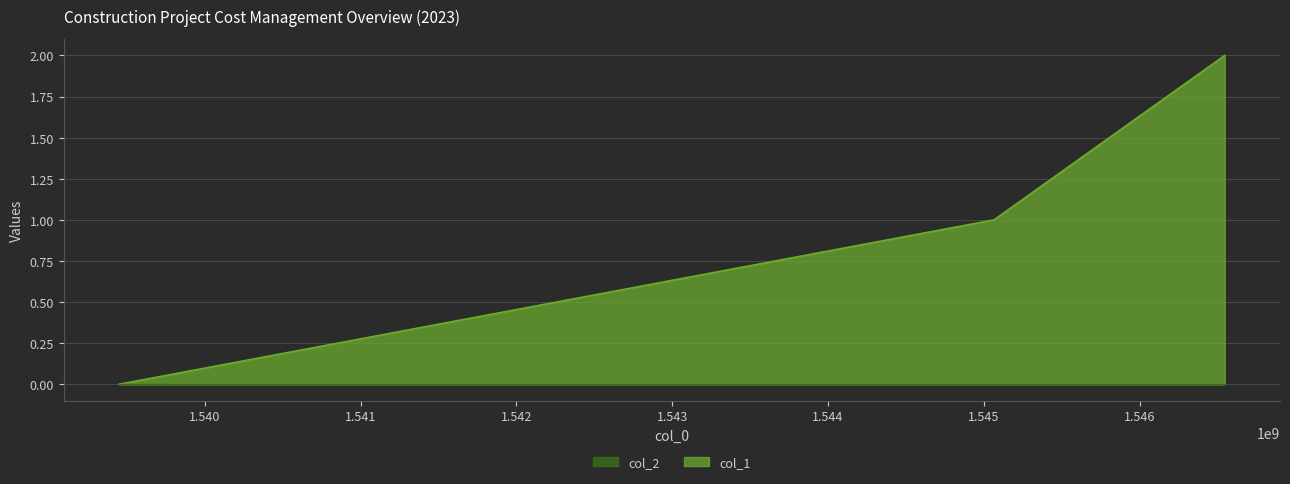

Reading left to right, what are all the values shown in this chart?

0	1	2